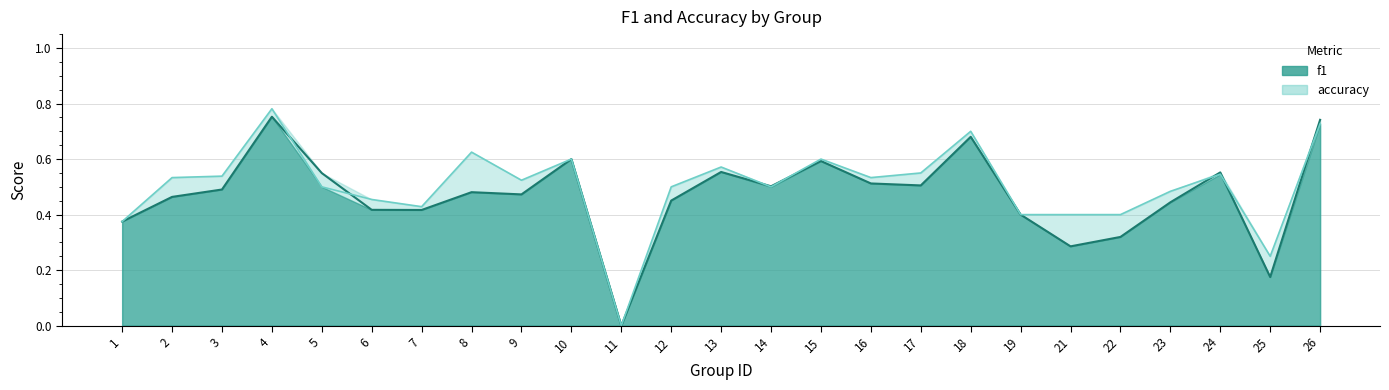

What is the value of the accuracy point at the 14th from the left?

0.5